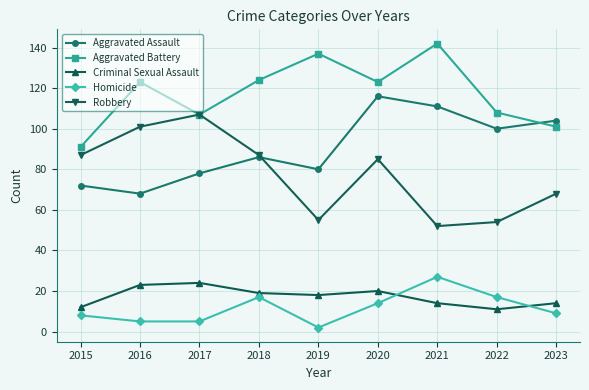

True or false: Criminal Sexual Assault and Robbery cross at least once.

False